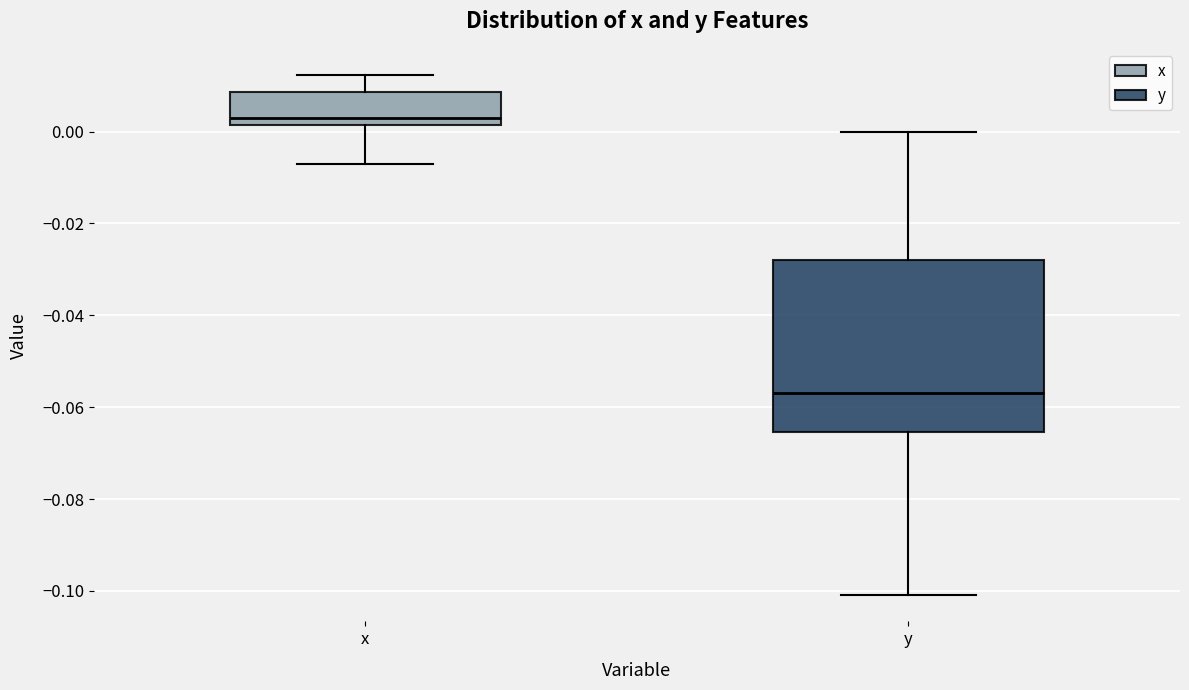

Which box's median line is the lowest?

y